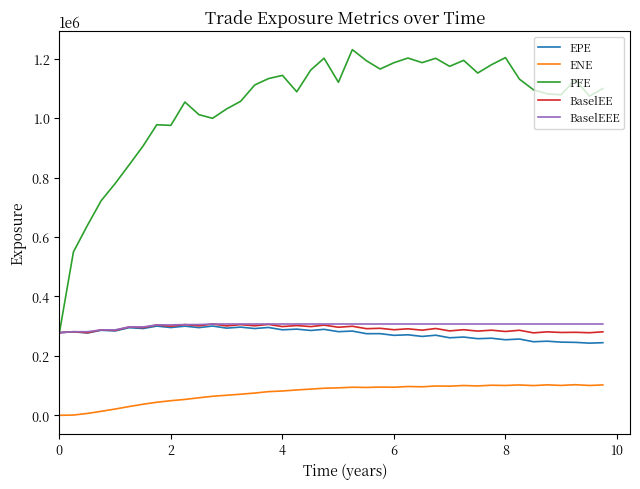

Which series has the widest spread of values?

PFE